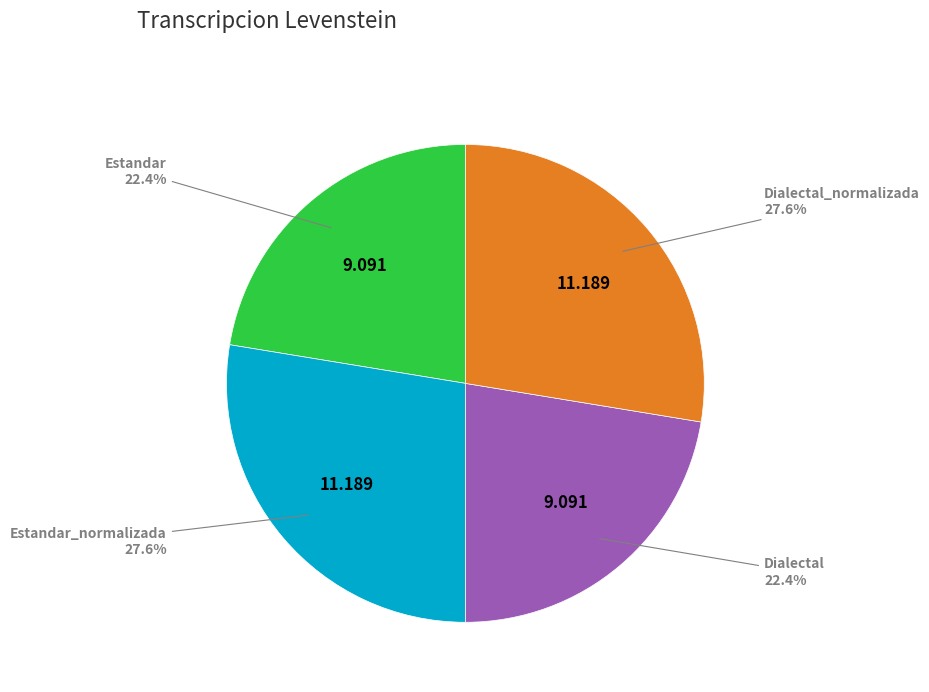

Is Dialectal_normalizada the majority of the pie?

No